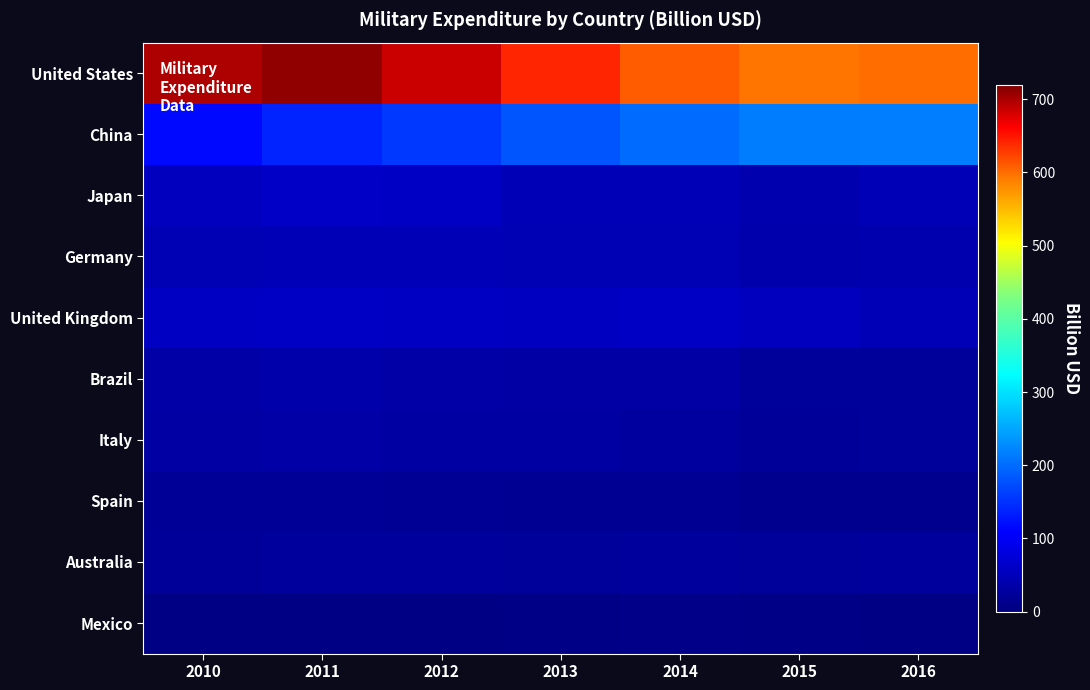

Which label corresponds to the largest value in the chart?

2011